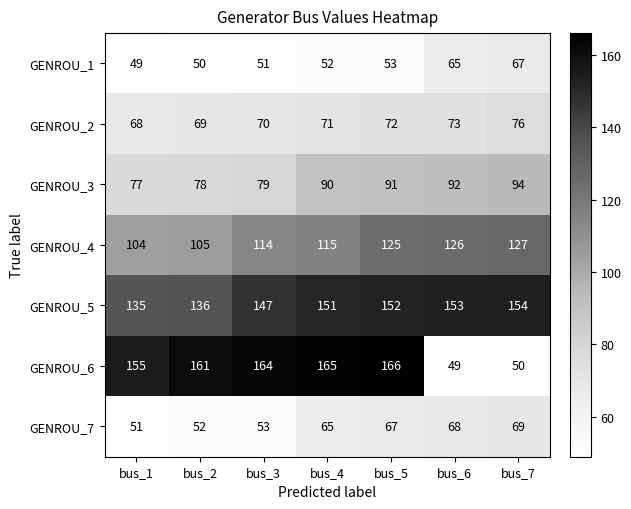

What is the spread (max minus min) of values at bus_1?

106